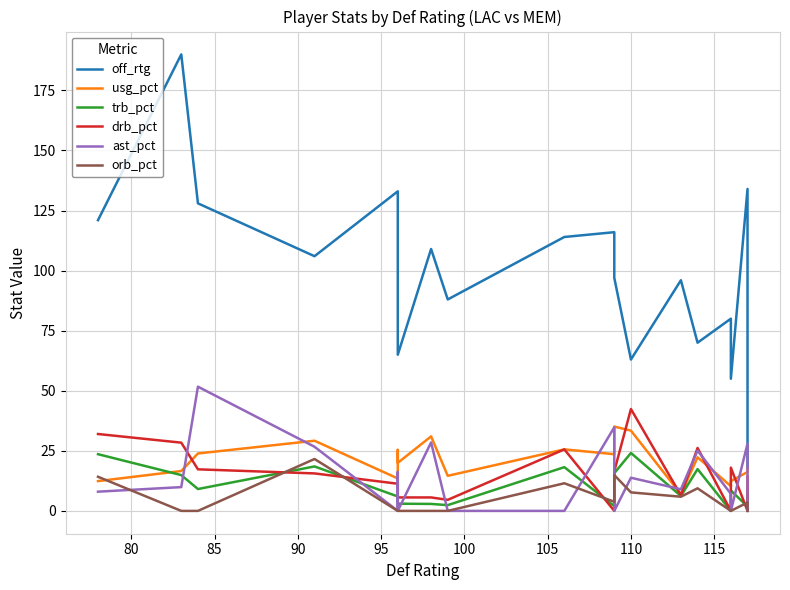

How many values in the ast_pct series exceed 9?

9